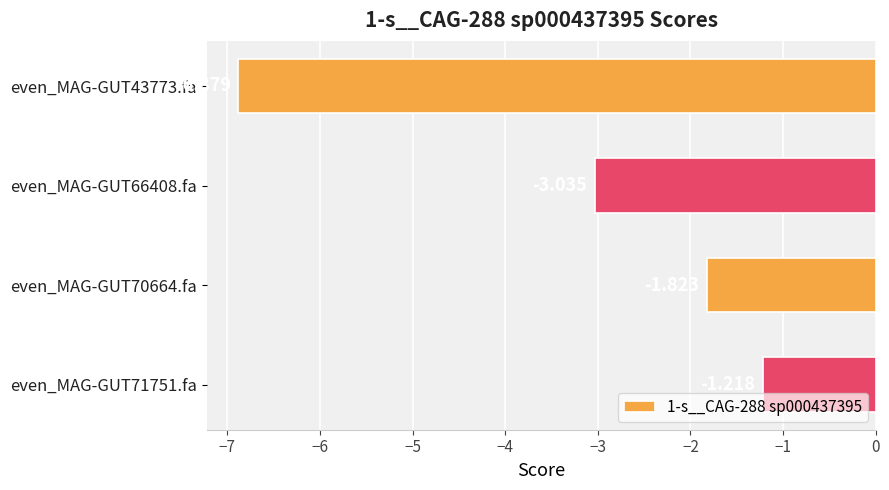

How many bars are there in total?

4